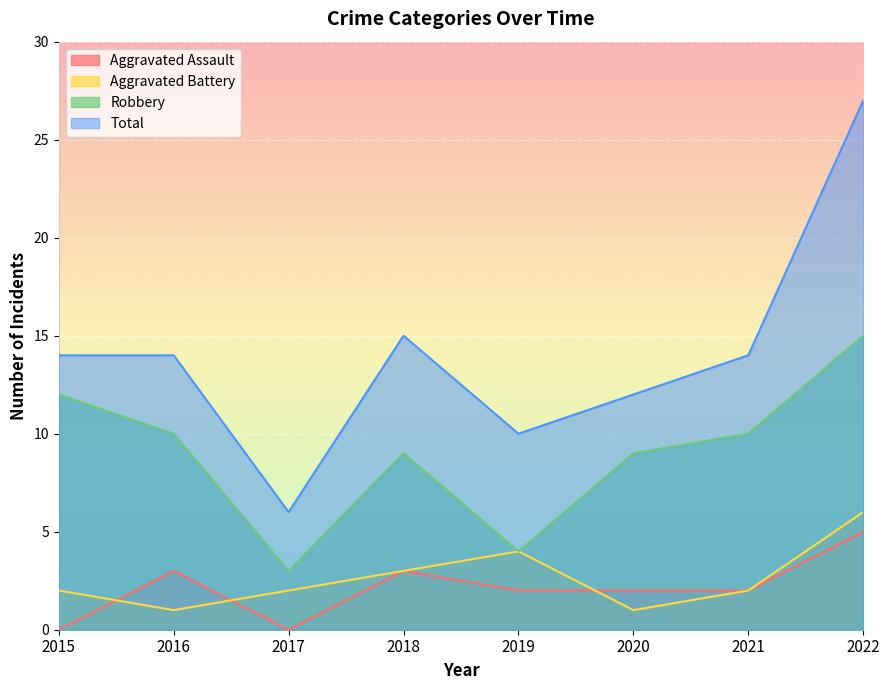

Reading left to right, transcribe all the data shown in this chart.

Aggravated Assault: 0	3	0	3	2	2	2	5
Aggravated Battery: 2	1	2	3	4	1	2	6
Robbery: 12	10	3	9	4	9	10	15
Total: 14	14	6	15	10	12	14	27